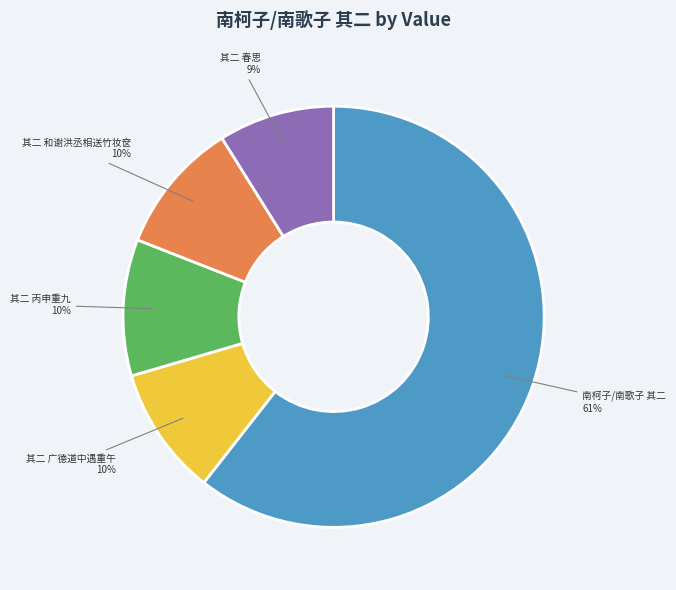

Do 其二 丙申重九 and 其二 广德道中遇重午 together represent more than half of the pie?

No